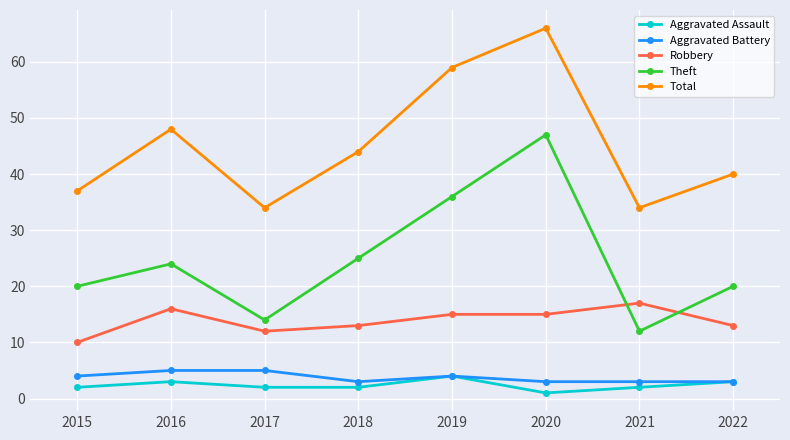

Is the value of Aggravated Battery at 2018 greater than the value of Robbery at 2015?

No